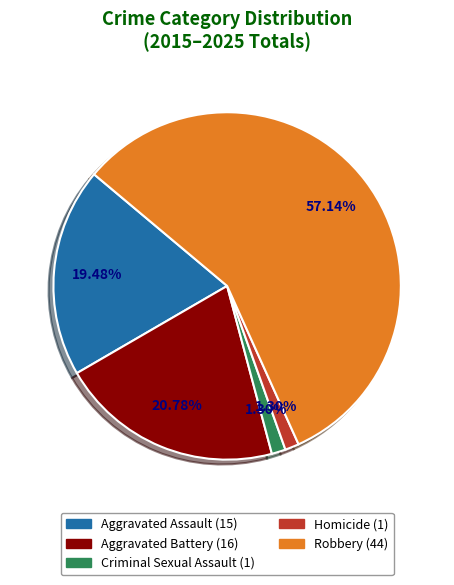

To the nearest percent, what percentage of the pie is Aggravated Battery?

21%